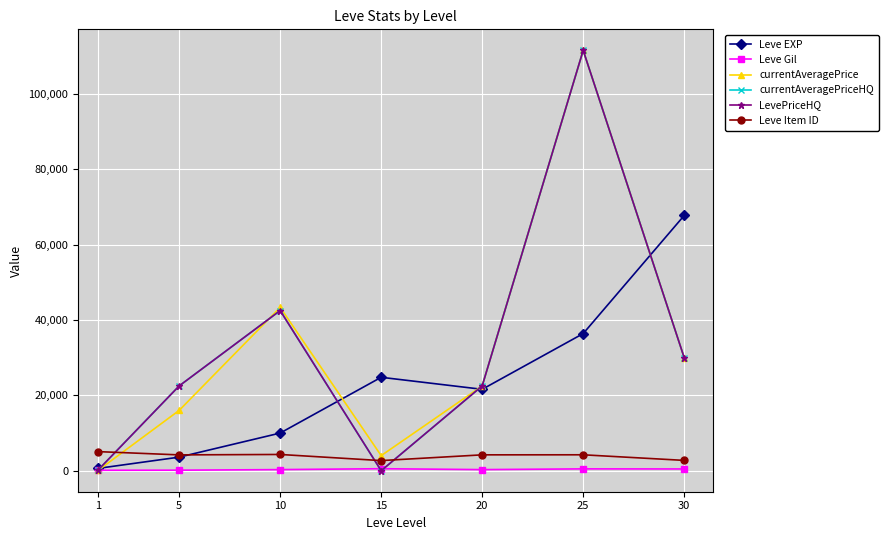

Does the chart have visible grid lines?

Yes